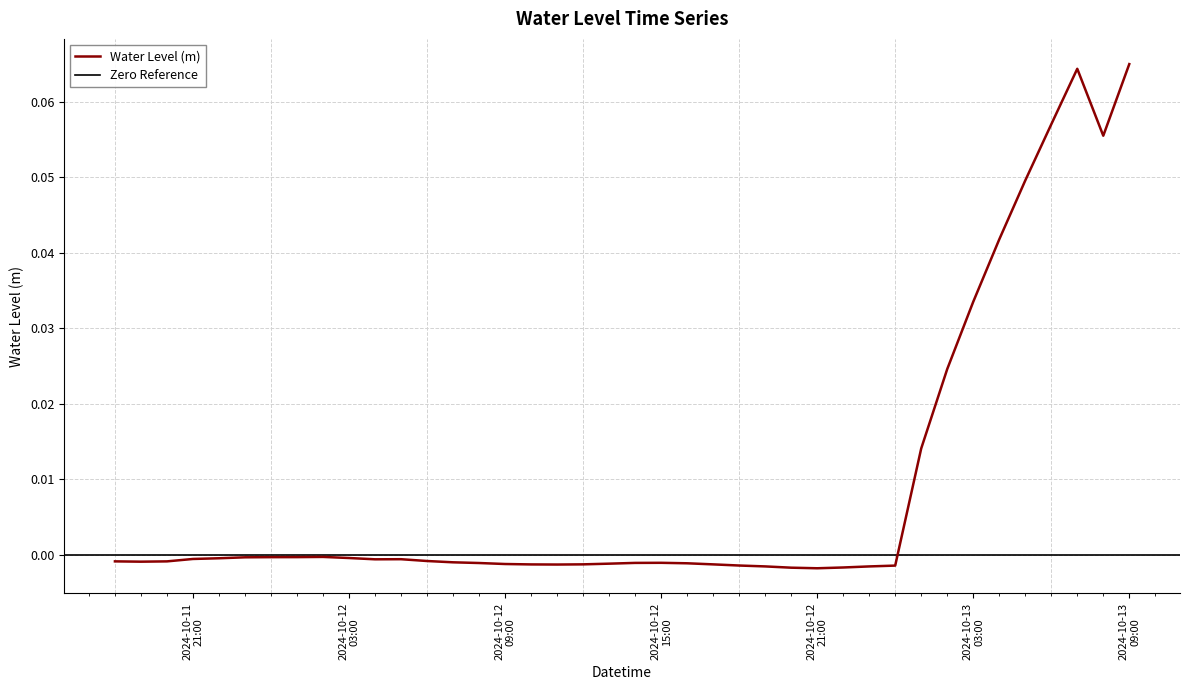

Rank the categories by value from lowest to highest.

2024-10-12 21:00:00, 2024-10-12 20:00:00, 2024-10-12 22:00:00, 2024-10-12 23:00:00, 2024-10-12 19:00:00, 2024-10-13 00:00:00, 2024-10-12 18:00:00, 2024-10-12 11:00:00, 2024-10-12 10:00:00, 2024-10-12 17:00:00, 2024-10-12 12:00:00, 2024-10-12 09:00:00, 2024-10-12 13:00:00, 2024-10-12 16:00:00, 2024-10-12 08:00:00, 2024-10-12 14:00:00, 2024-10-12 15:00:00, 2024-10-12 07:00:00, 2024-10-11 19:00:00, 2024-10-11 20:00:00, 2024-10-11 18:00:00, 2024-10-12 06:00:00, 2024-10-12 04:00:00, 2024-10-12 05:00:00, 2024-10-11 21:00:00, 2024-10-11 22:00:00, 2024-10-12 03:00:00, 2024-10-11 23:00:00, 2024-10-12 00:00:00, 2024-10-12 01:00:00, 2024-10-12 02:00:00, 2024-10-13 01:00:00, 2024-10-13 02:00:00, 2024-10-13 03:00:00, 2024-10-13 04:00:00, 2024-10-13 05:00:00, 2024-10-13 08:00:00, 2024-10-13 06:00:00, 2024-10-13 07:00:00, 2024-10-13 09:00:00